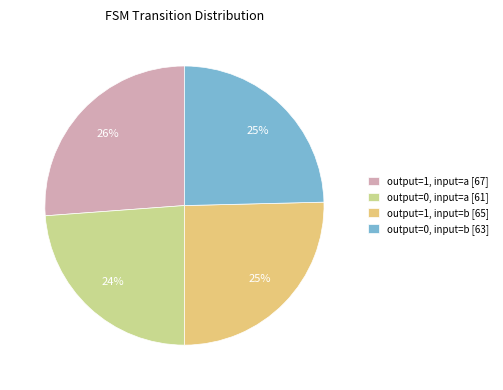

Which slice is the smallest?

output=0, input=a [61]